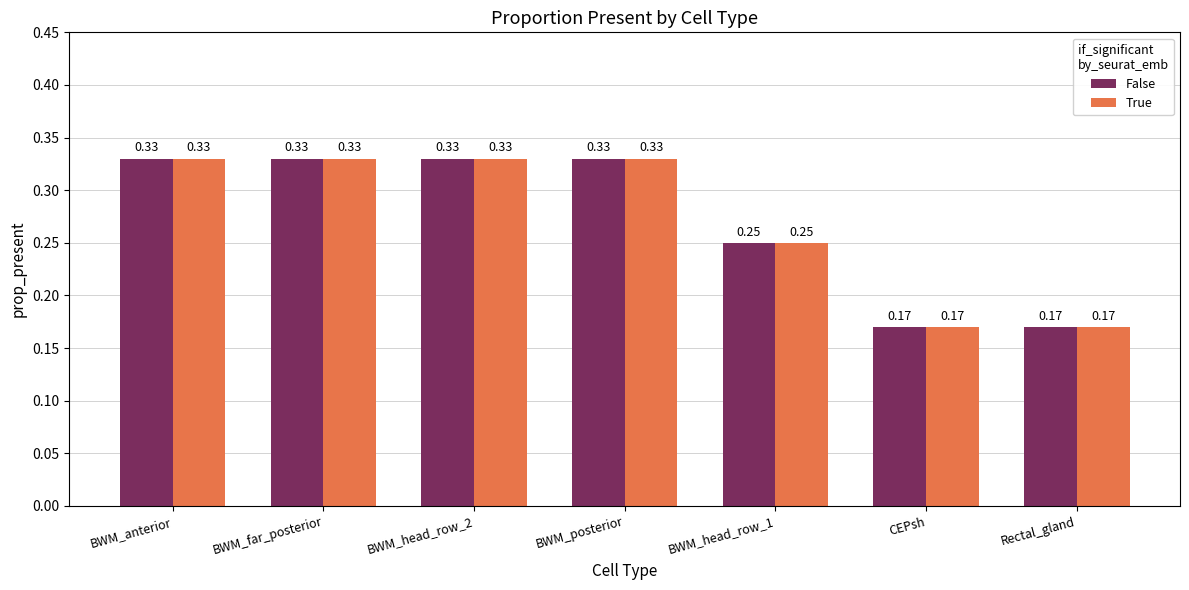

What is the sum of all True values?

1.9